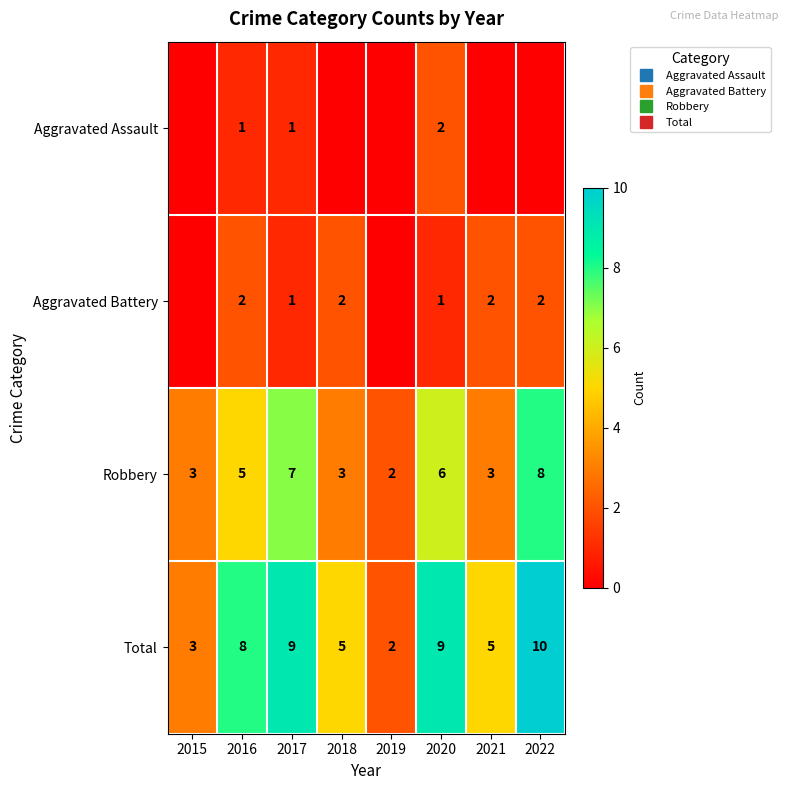

What is the sum of all Robbery values?

37